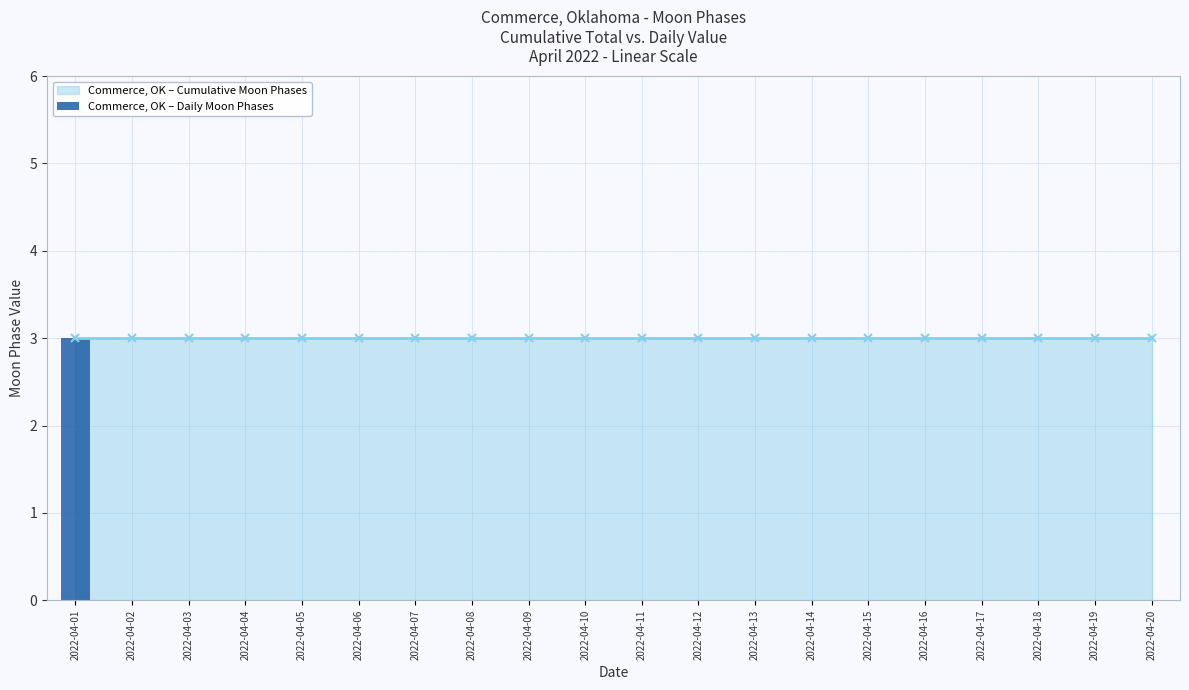

Reading right to left, what are all the values shown in this chart?

2022-04-20=0	2022-04-19=0	2022-04-18=0	2022-04-17=0	2022-04-16=0	2022-04-15=0	2022-04-14=0	2022-04-13=0	2022-04-12=0	2022-04-11=0	2022-04-10=0	2022-04-09=0	2022-04-08=0	2022-04-07=0	2022-04-06=0	2022-04-05=0	2022-04-04=0	2022-04-03=0	2022-04-02=0	2022-04-01=3